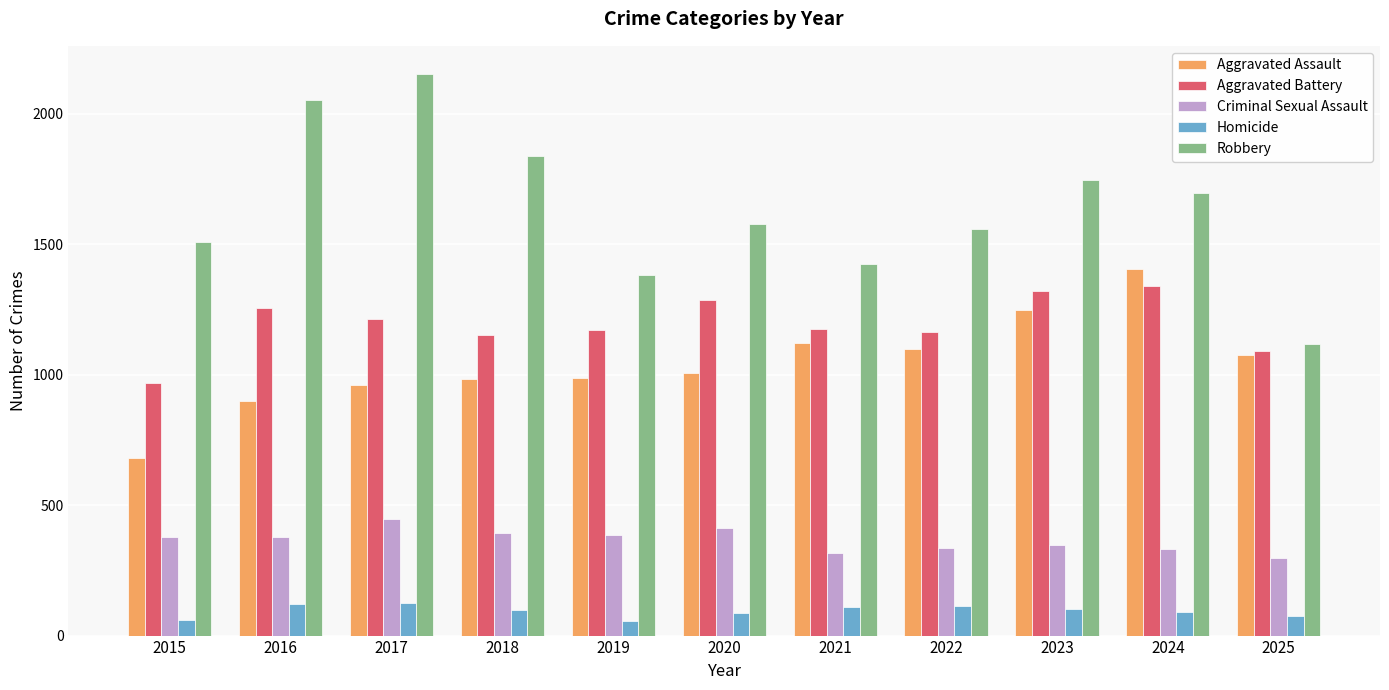

Read the Criminal Sexual Assault value at 2016.

378